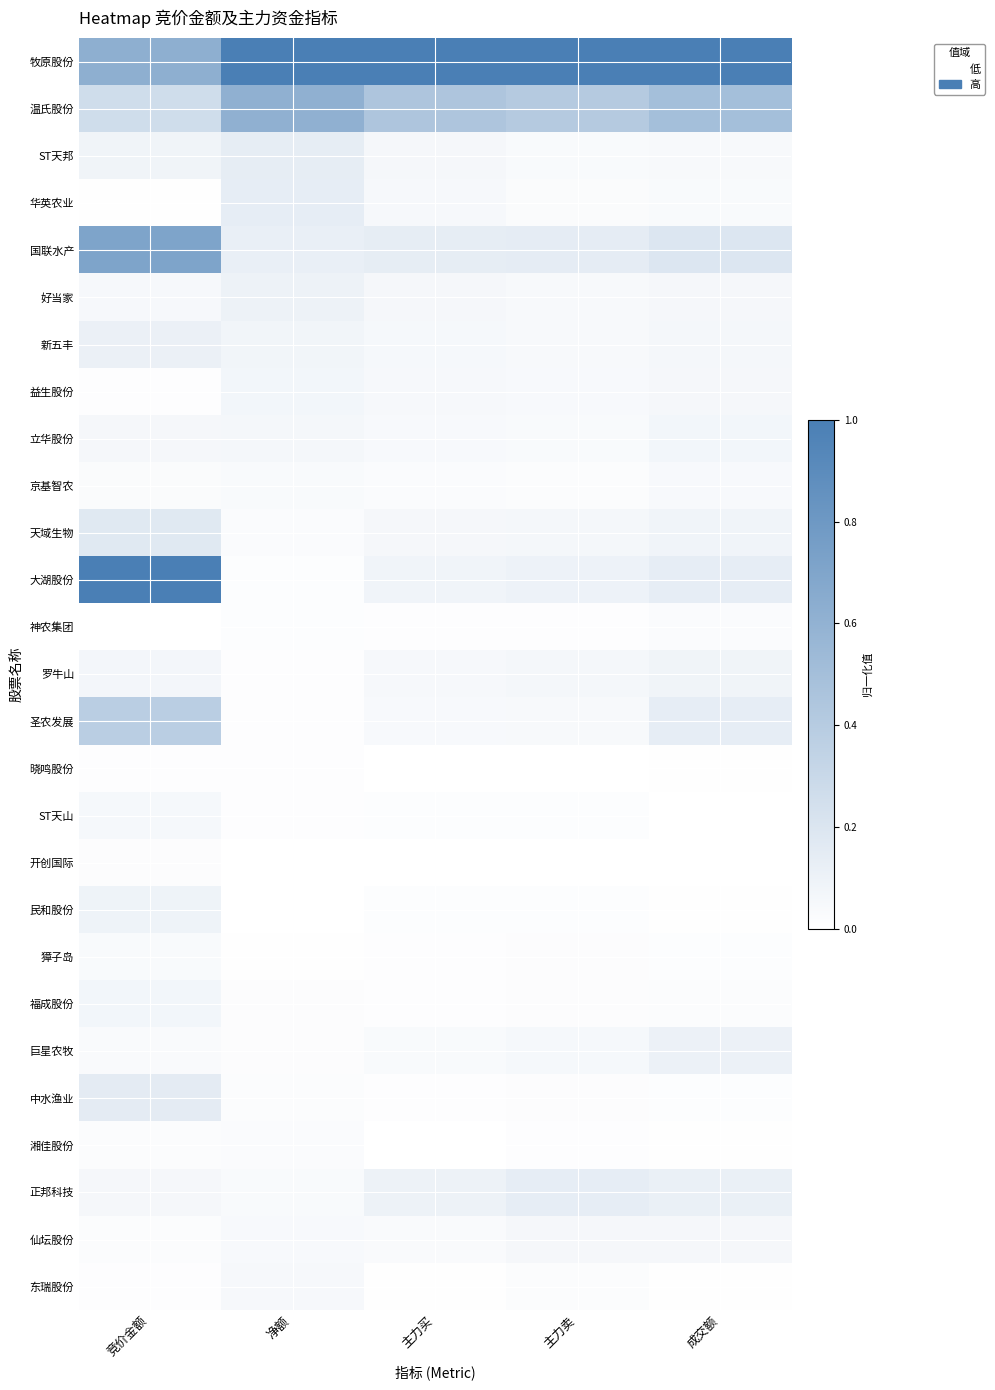

Which has a higher value, 主力卖 or 主力买?

主力卖